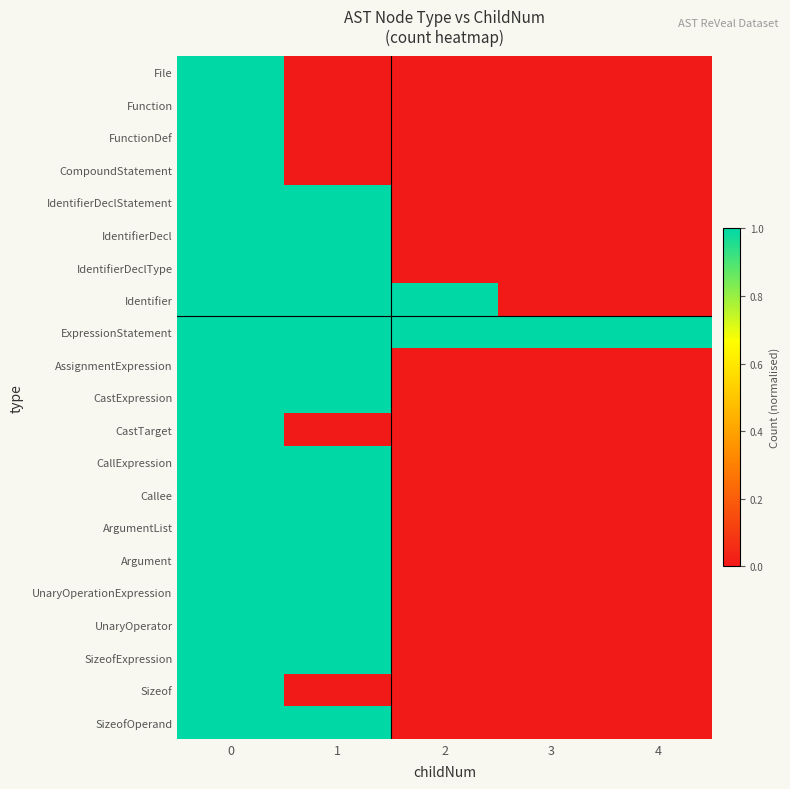

At how many categories does at least one series exceed 0?

5